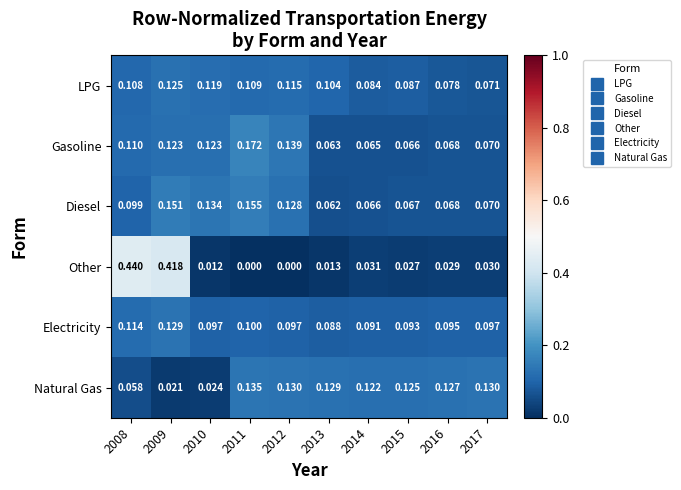

At 2009, list the series in order from smallest to largest.

Natural Gas, Gasoline, LPG, Electricity, Diesel, Other